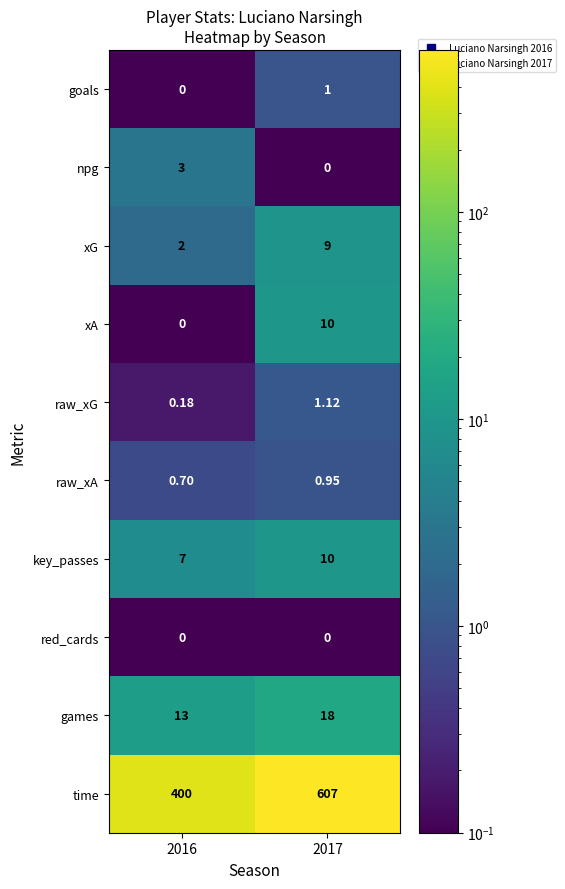

What is the total value across all series at 2016?

425.9